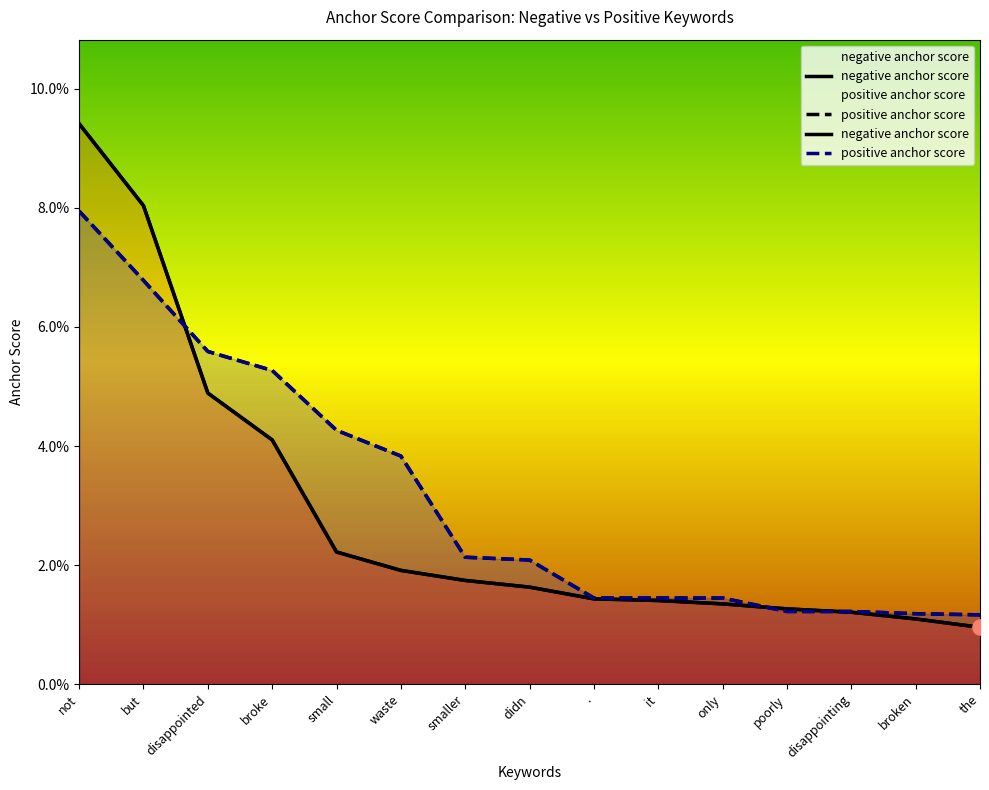

Which series reaches the maximum Y coordinate?

negative anchor score